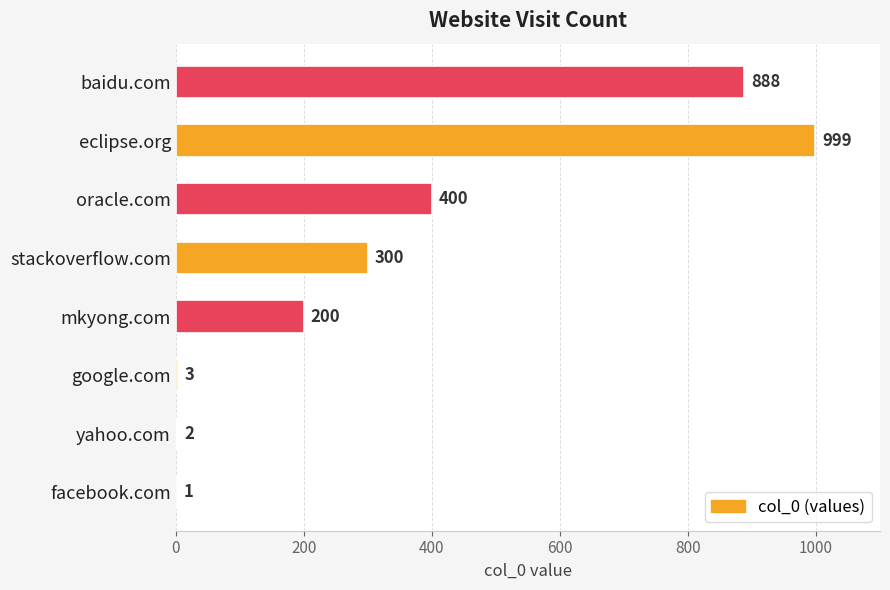

Which label corresponds to the largest value in the chart?

eclipse.org